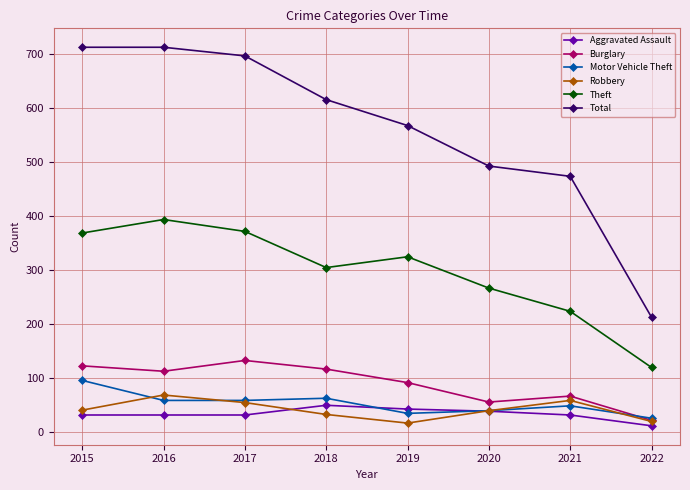

What is the maximum value shown in the chart?

713